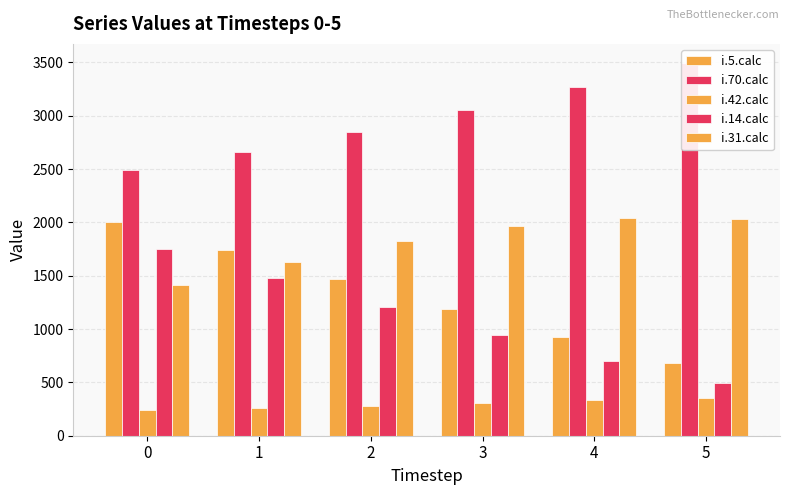

What are all the series names shown in the legend?

i.5.calc, i.70.calc, i.42.calc, i.14.calc, i.31.calc